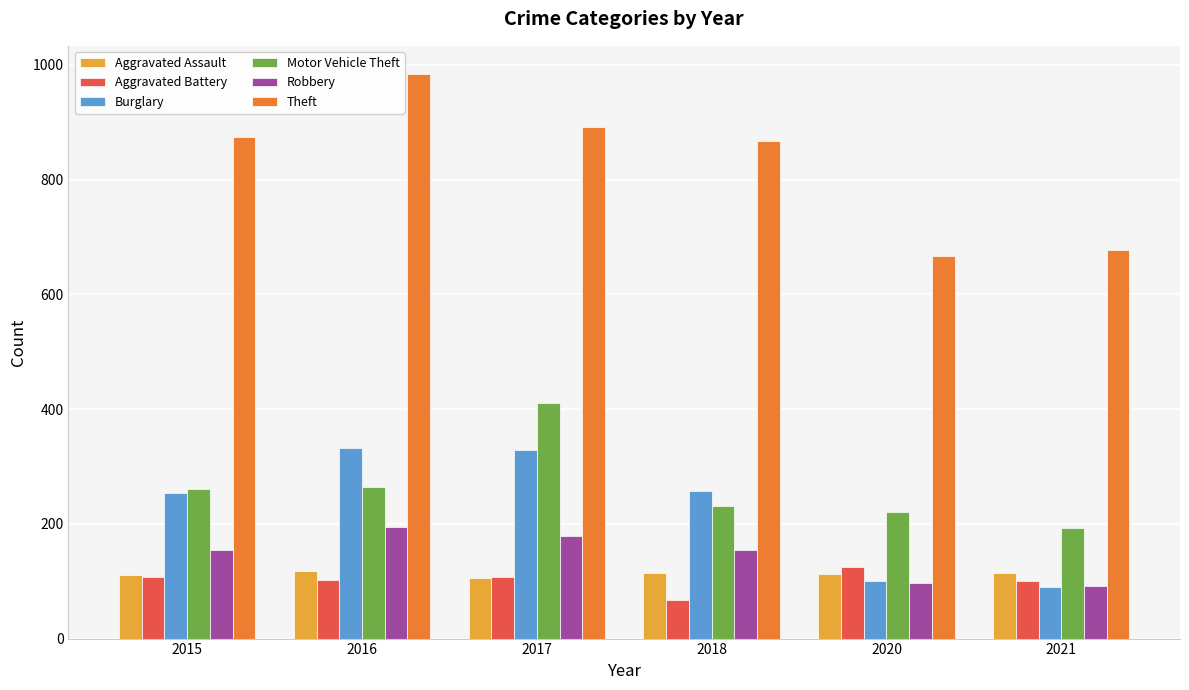

What is the sum of all Theft values?

4962